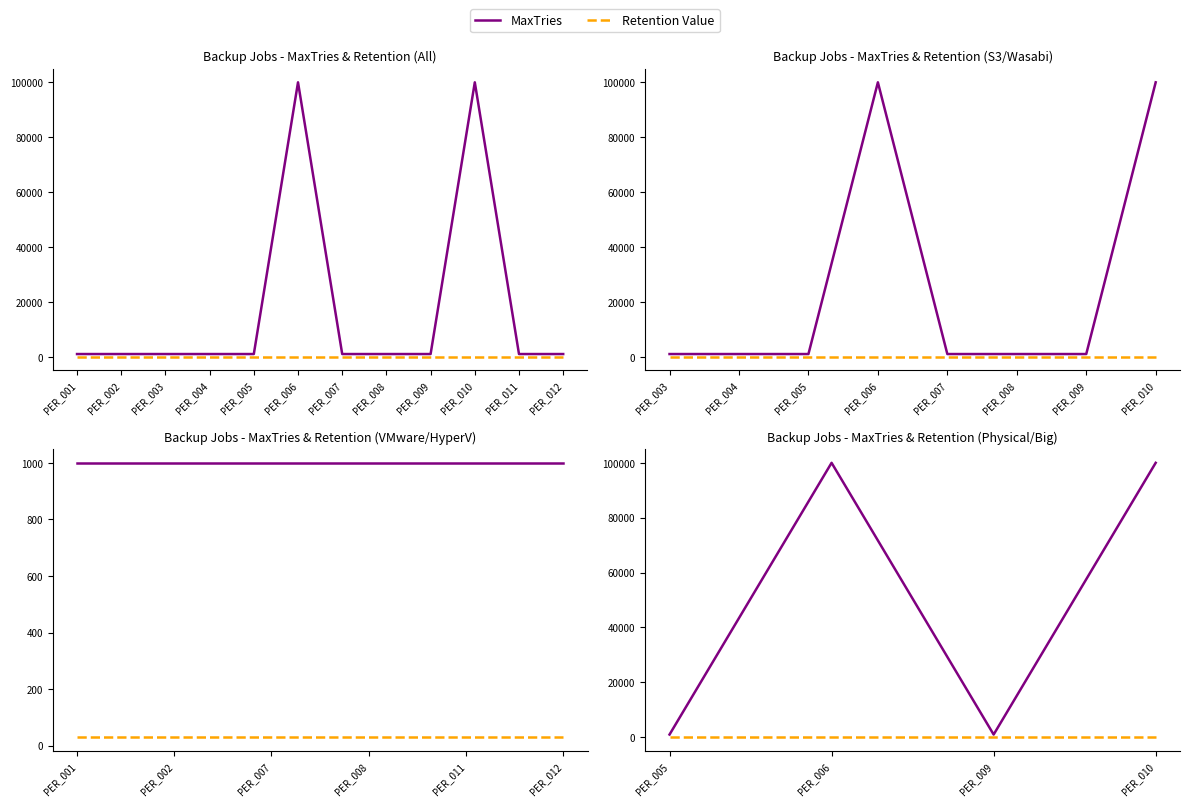

What are all the series names shown in the legend?

MaxTries, Retention Value